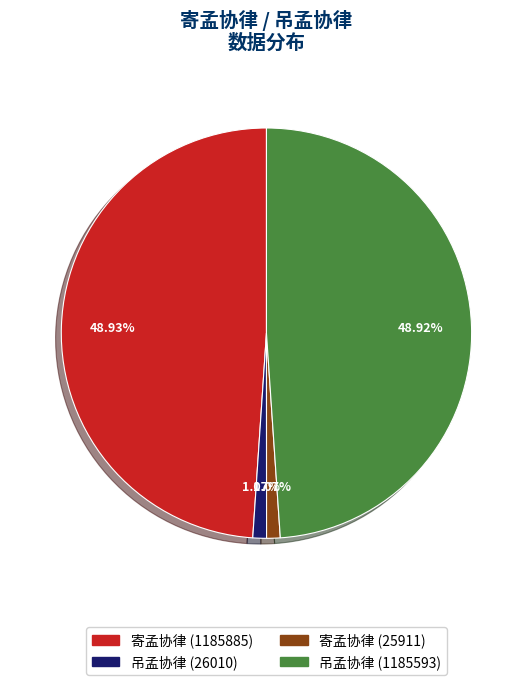

Is there a majority slice in this chart?

No